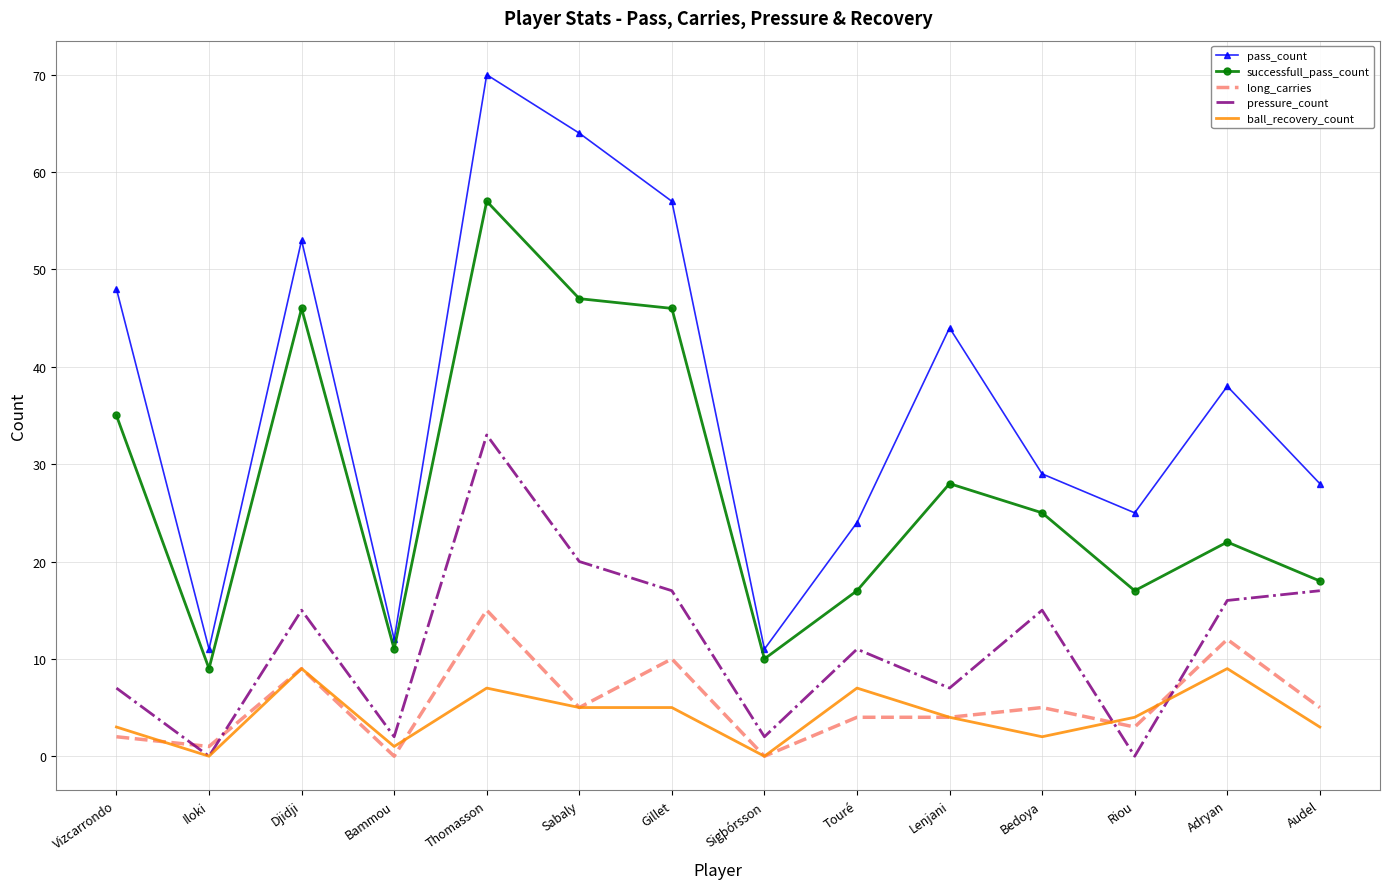

What is the maximum value for pass_count?

70